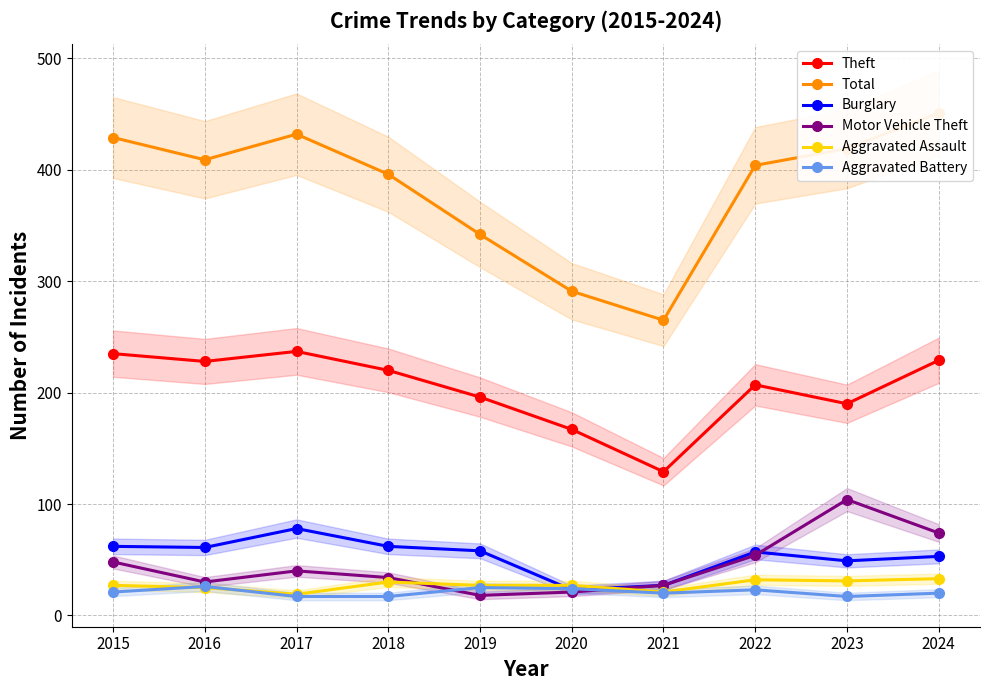

Is this an area chart (filled region under the line)?

No